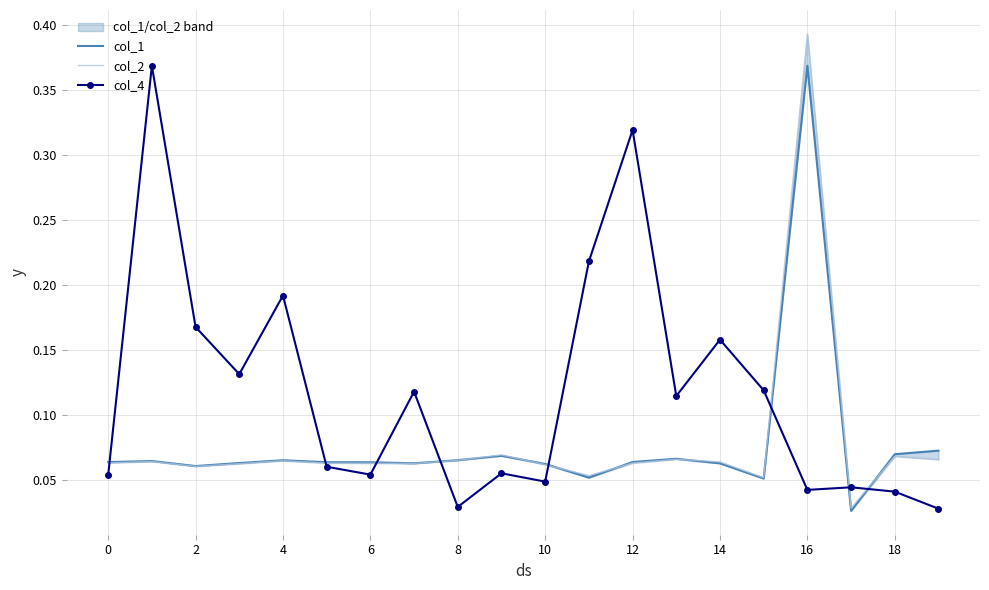

True or false: col_2 has more than 0 interior local peaks.

True